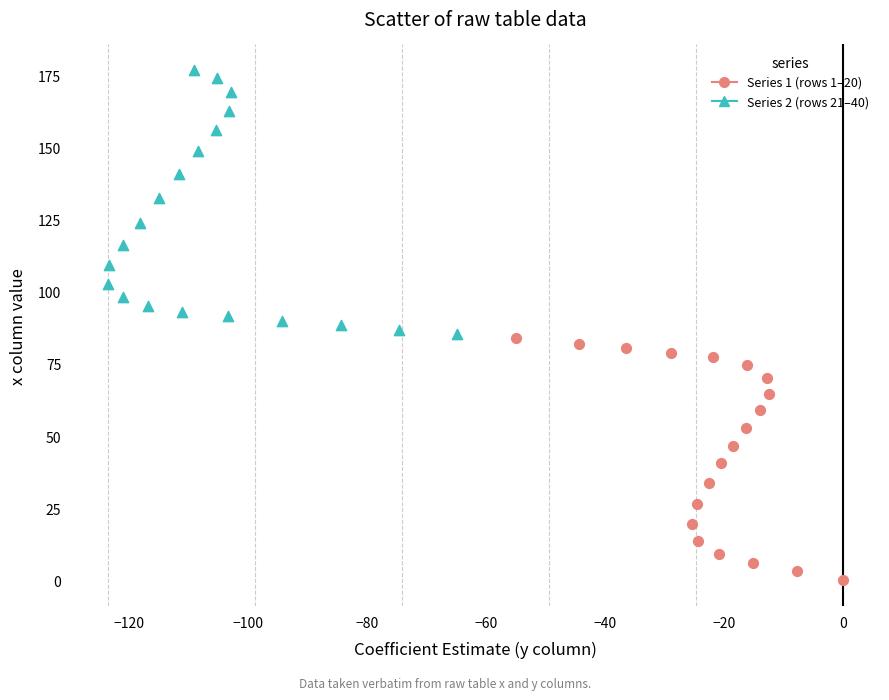

Which series reaches the minimum Y coordinate?

Series 1 (rows 1–20)